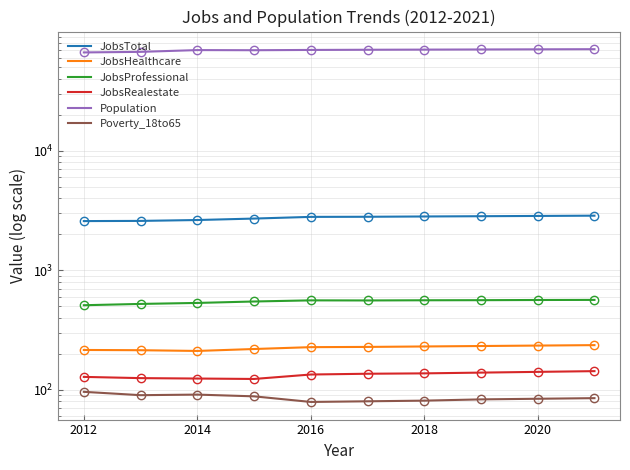

Is it true that JobsProfessional equals 749 at 2016?

False